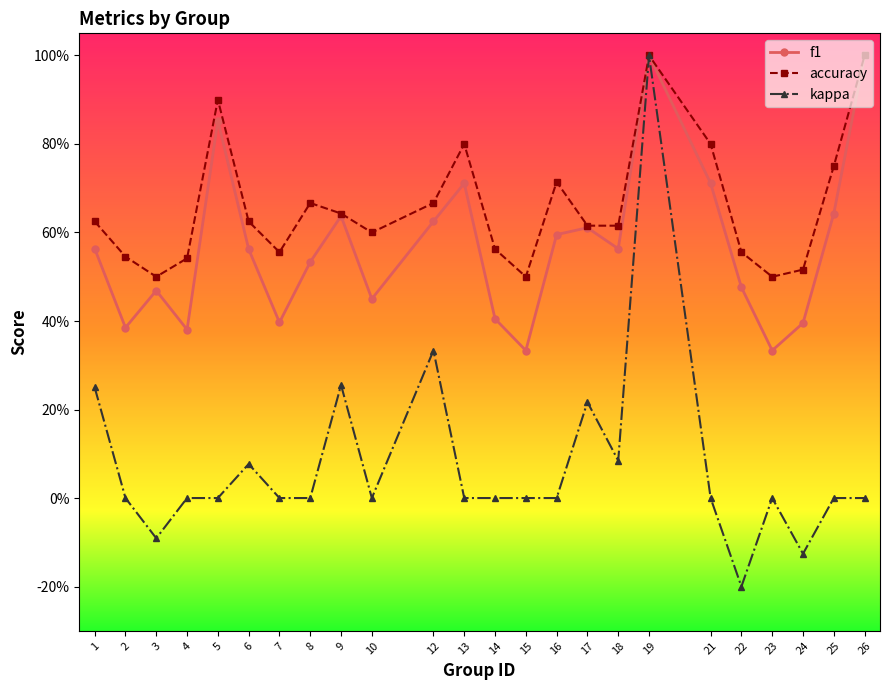

What is the difference between the maximum and minimum values in the f1 series?

0.7